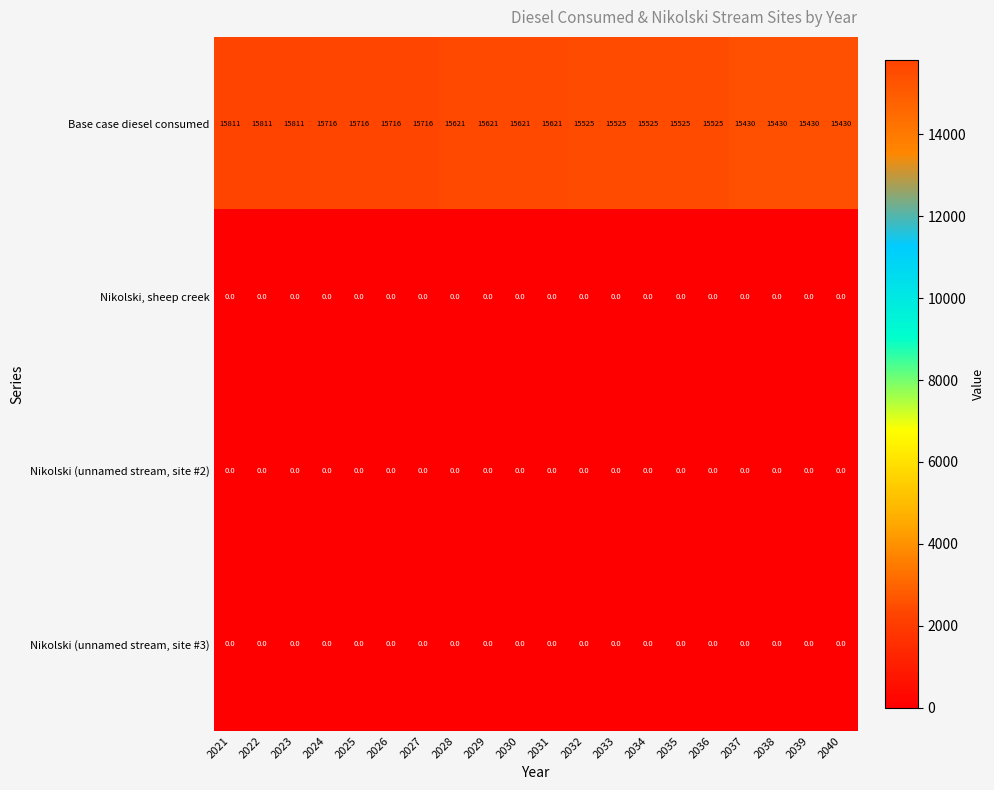

What is the difference between the maximum and second lowest values in the Base case diesel consumed series?

381